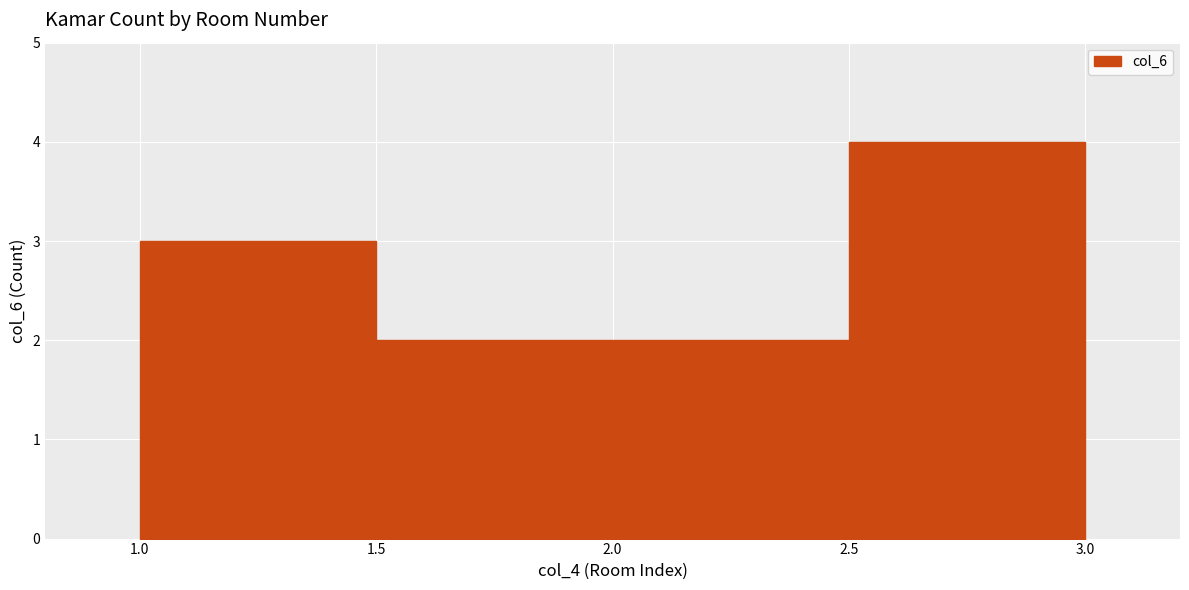

What is the difference between the values at 1 and 2?

1